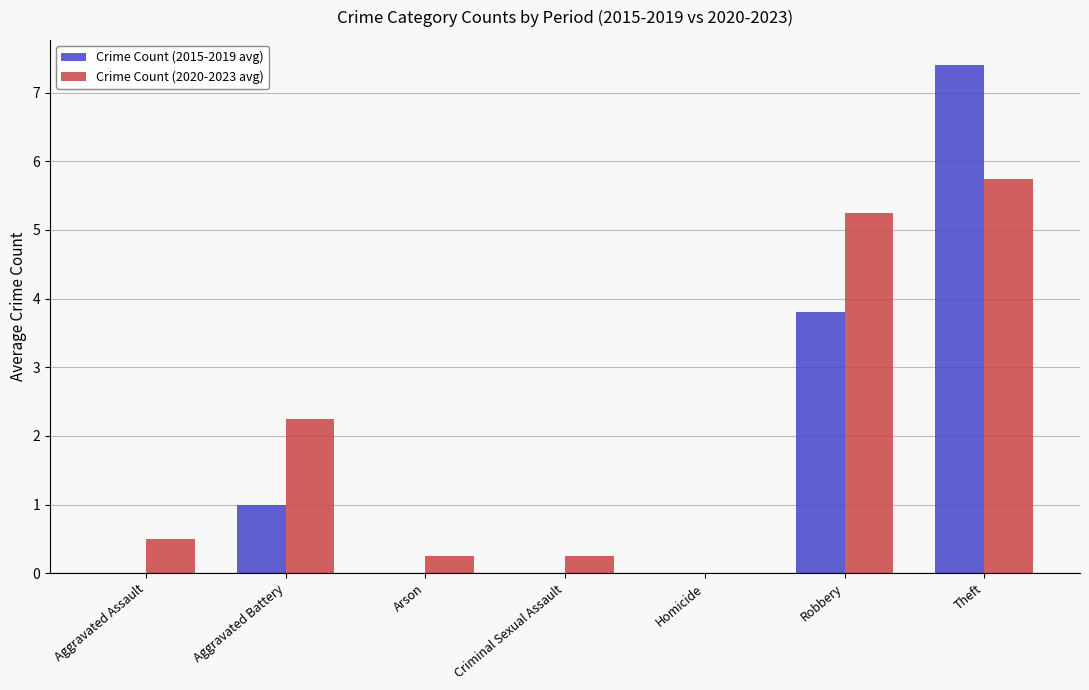

What is the sum of the Crime Count (2020-2023 avg) values at Robbery and Aggravated Battery?

7.5